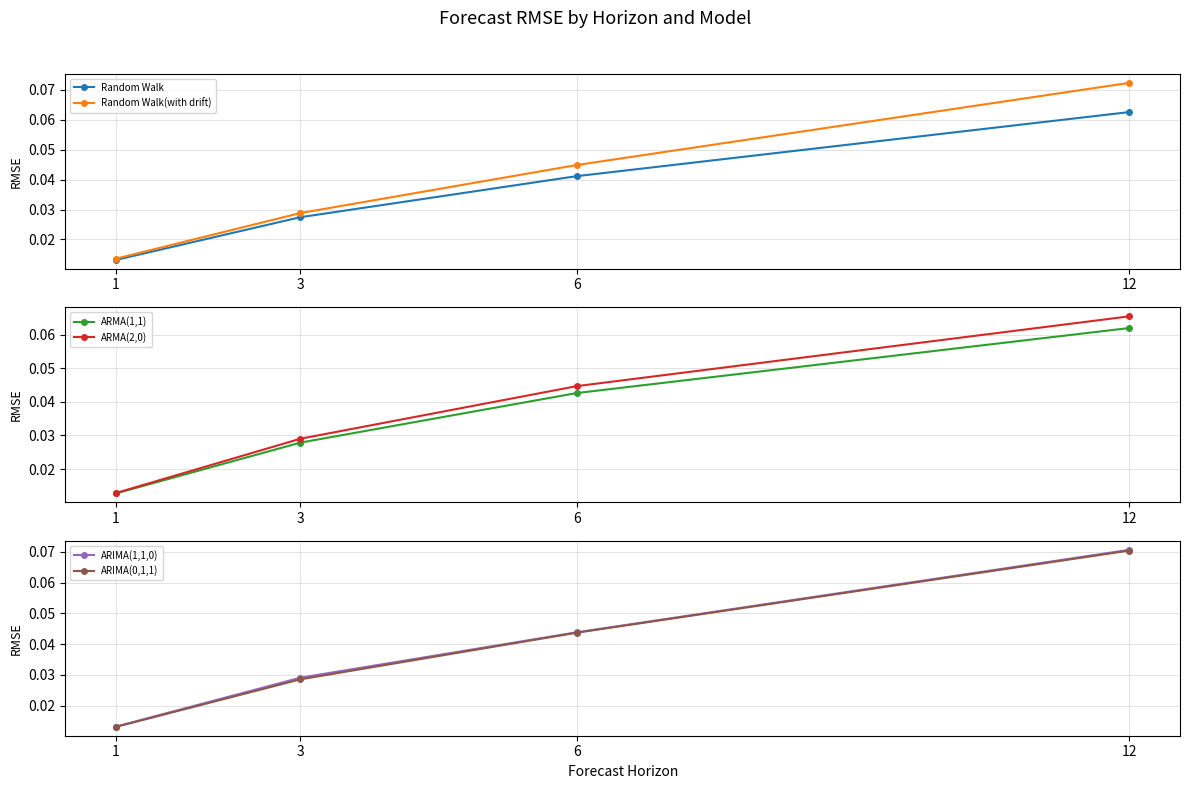

True or false: Random Walk(with drift) and ARIMA(0,1,1) cross at least once.

False